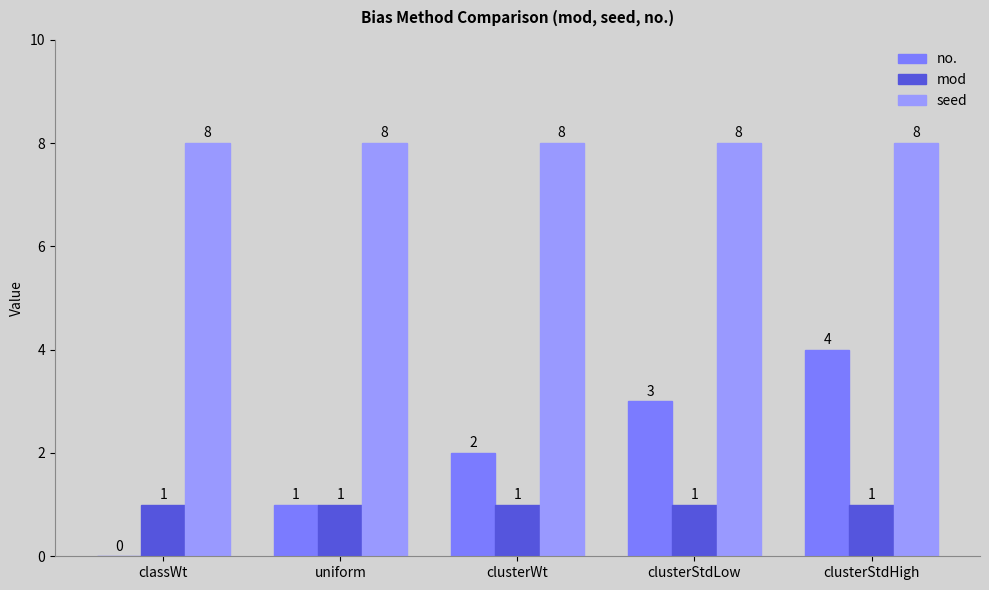

How many no. values are between 1 and 3?

3